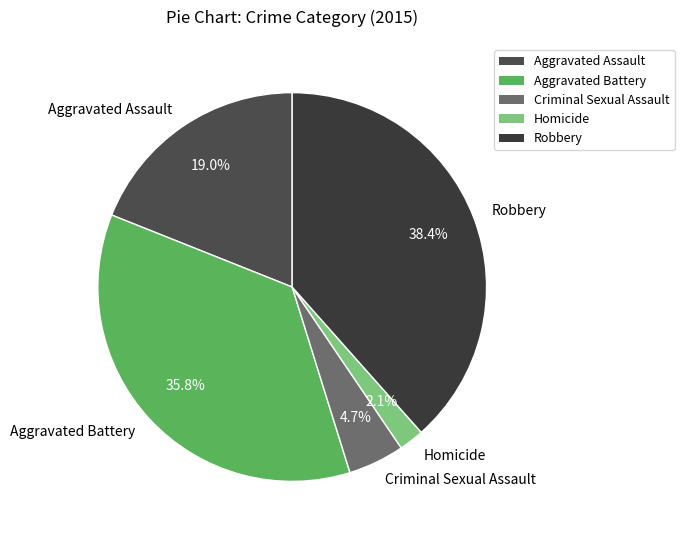

Rank the categories by value from lowest to highest.

Homicide, Criminal Sexual Assault, Aggravated Assault, Aggravated Battery, Robbery